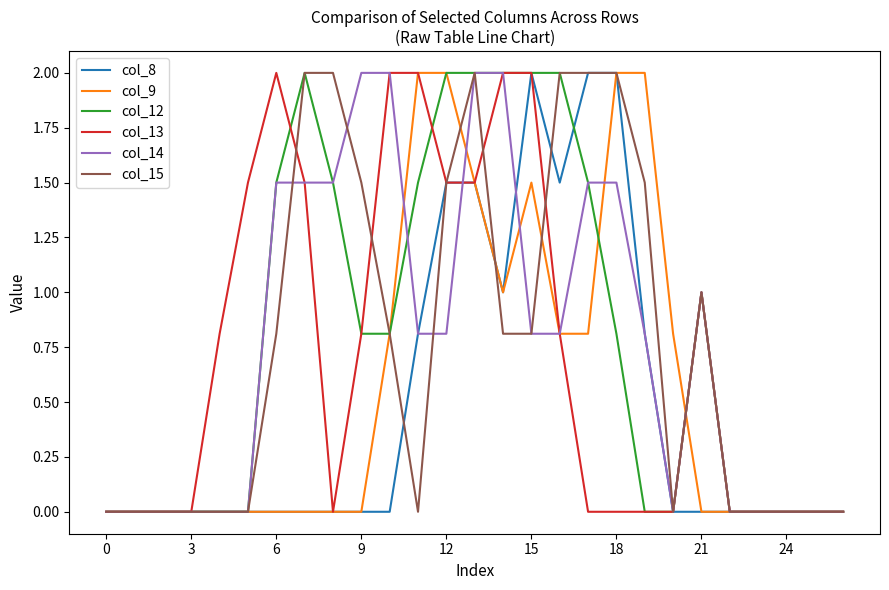

What is the maximum value shown in the chart?

2.0